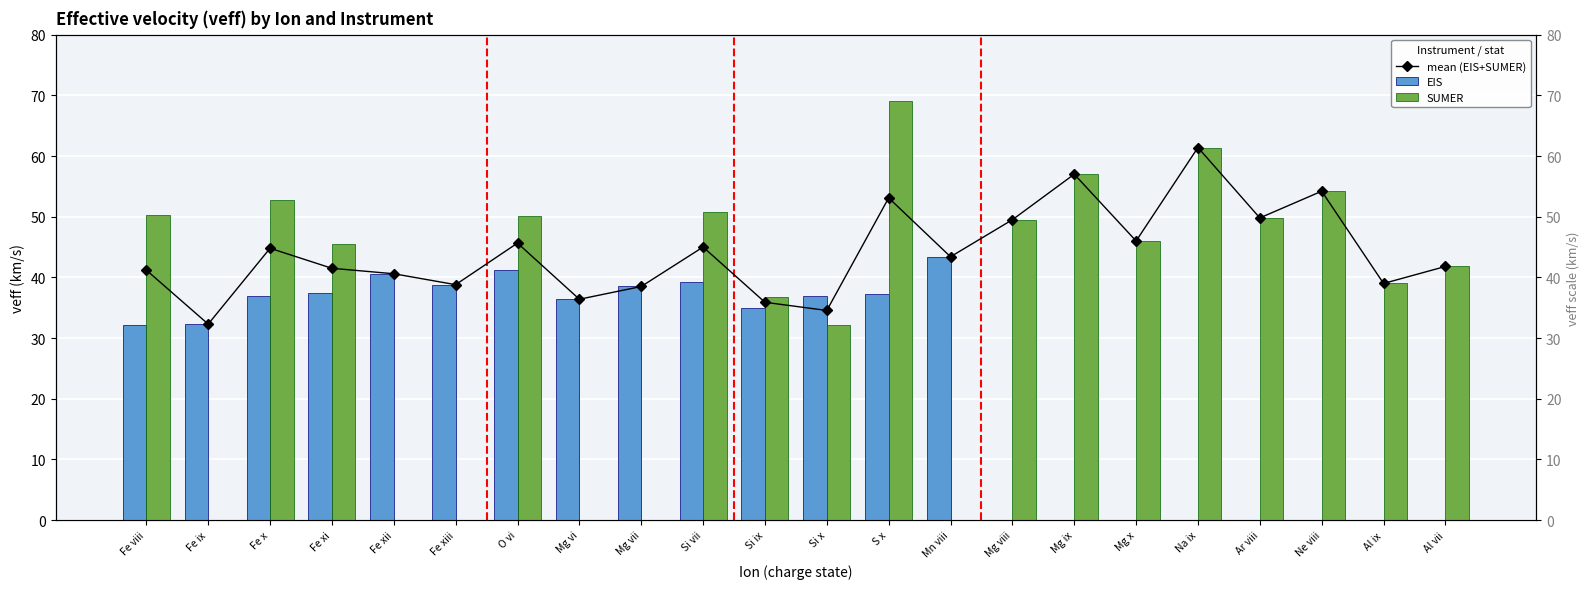

Between Fe x and Fe xi, which series saw the biggest shift?

SUMER